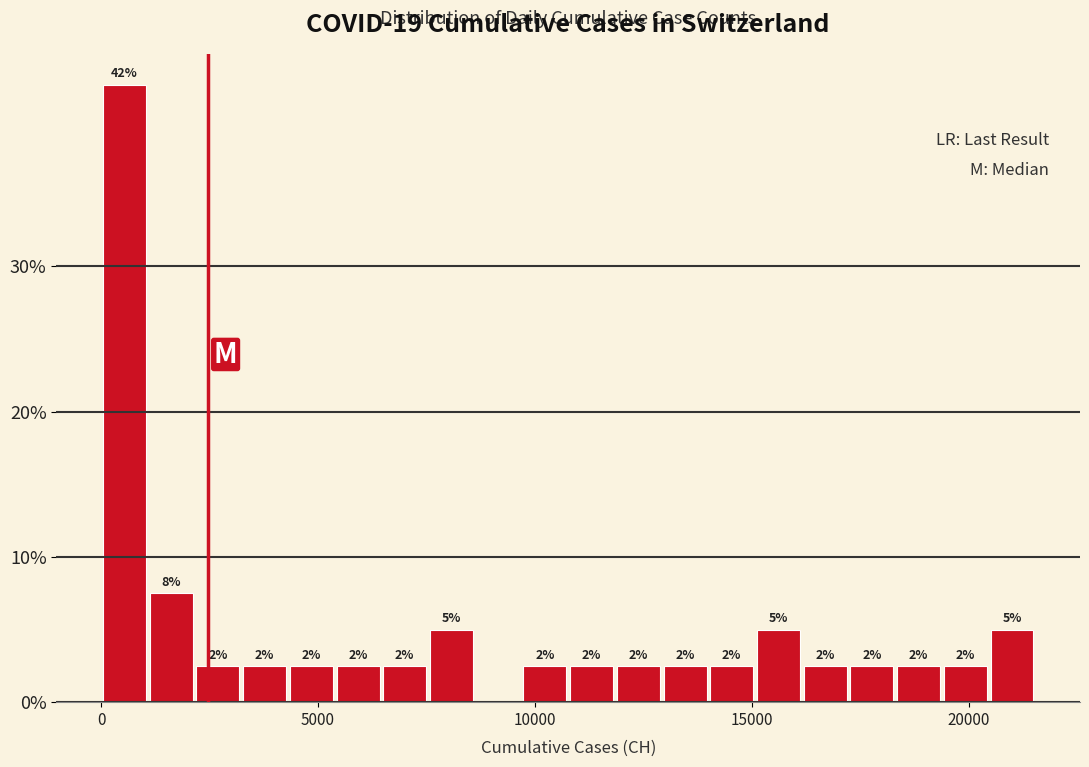

Around what value on the x-axis is the tallest bar? Give the approximate position of its centre, as read against the axis.

500